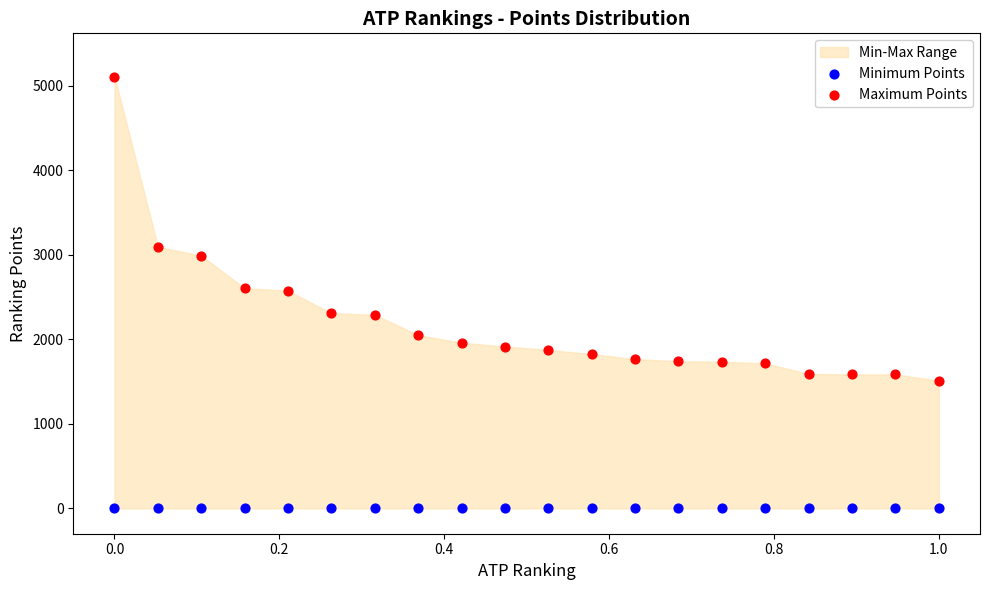

In the Maximum Points series, what Y value is closest to 3310?

3095